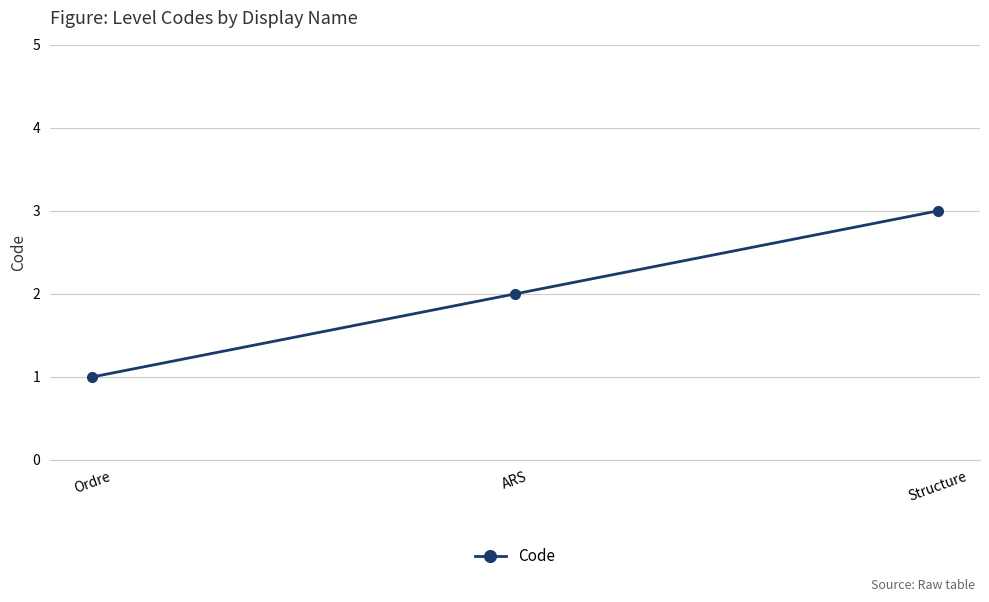

The chart shows a value of 1 at ARS. True or false?

False